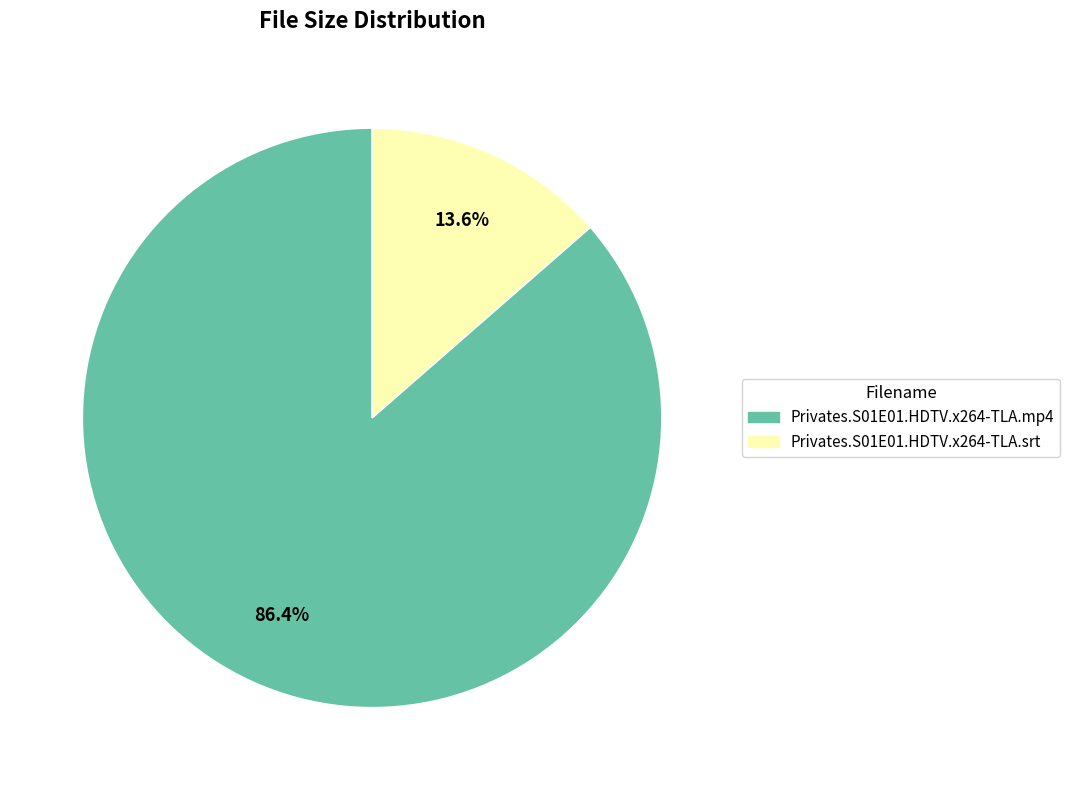

Count the number of slices in the pie.

2